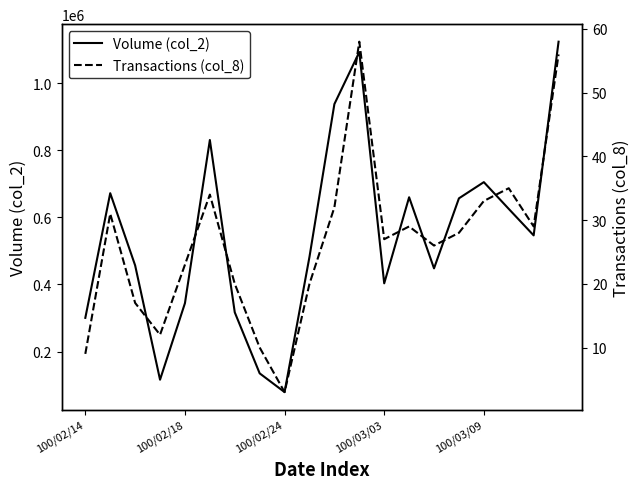

In Transactions (col_8), how many points are lower than both neighbors (excluding endpoints)?

5